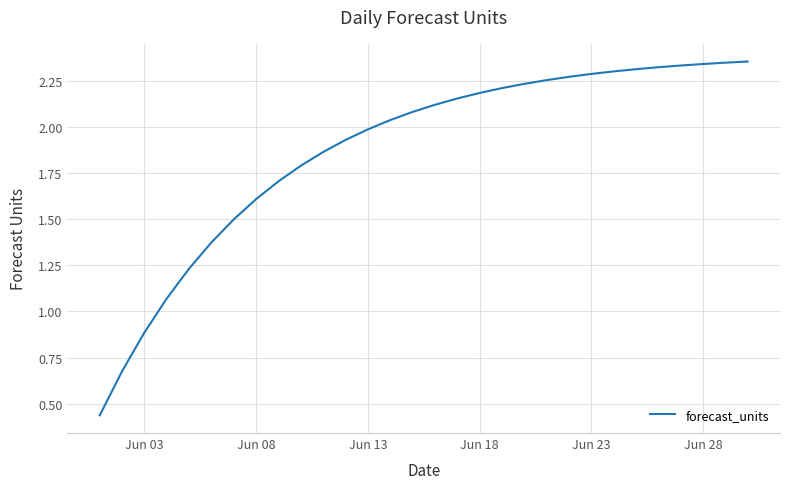

Is this an area chart (filled region under the line)?

No